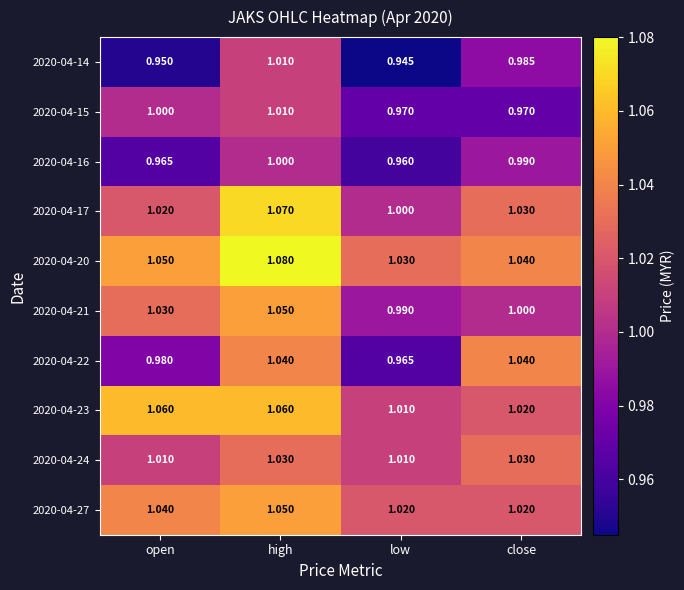

At which label does 2020-04-21 first exceed 1?

open